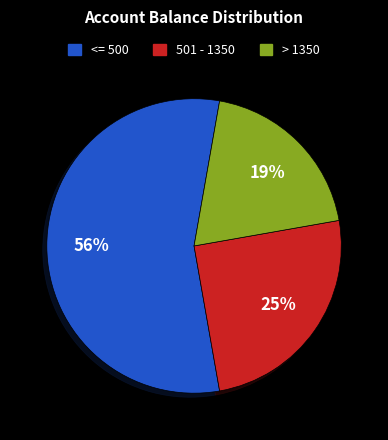

What is the smallest slice in the pie chart?

> 1350